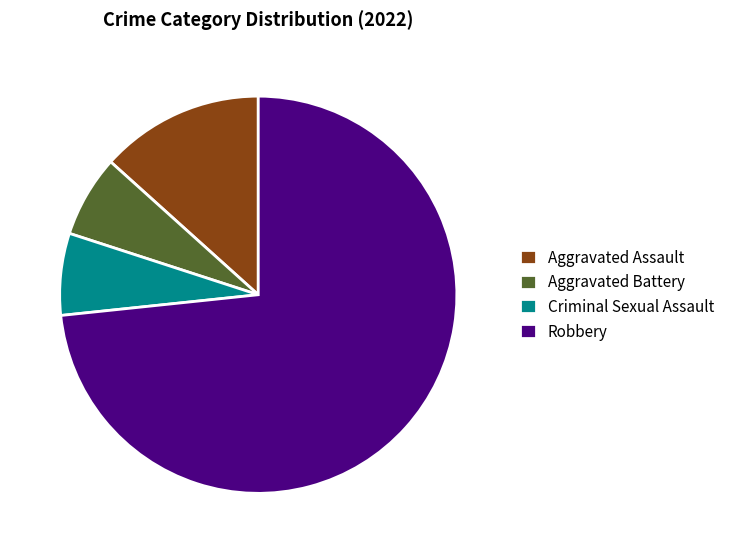

Which category has the biggest portion of the pie?

Robbery